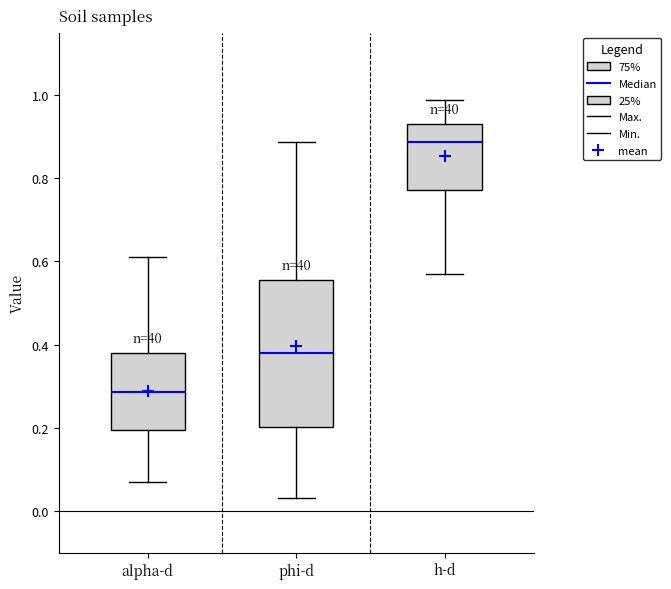

Which box's median line is the highest?

h-d